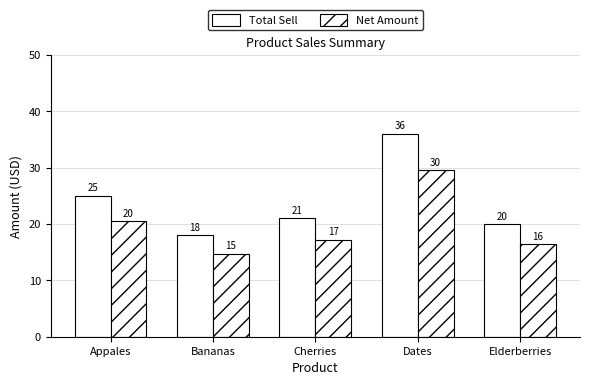

What is the minimum value for Net Amount?

14.8